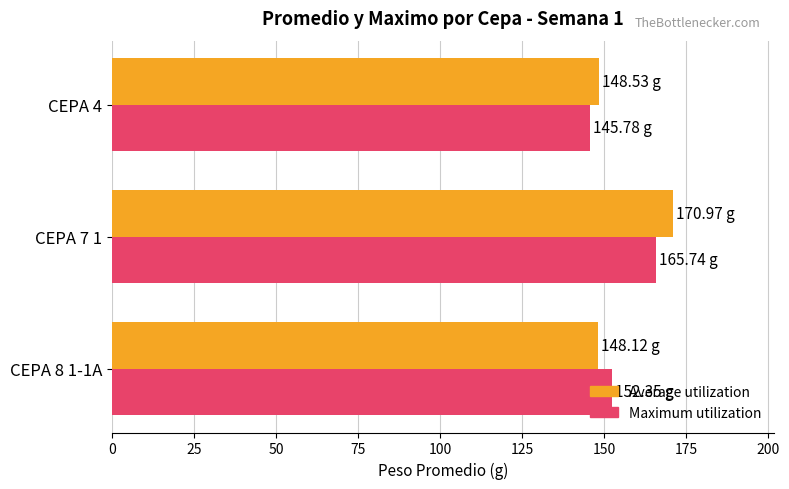

At which category is the sum across all series the highest?

CEPA 7 1